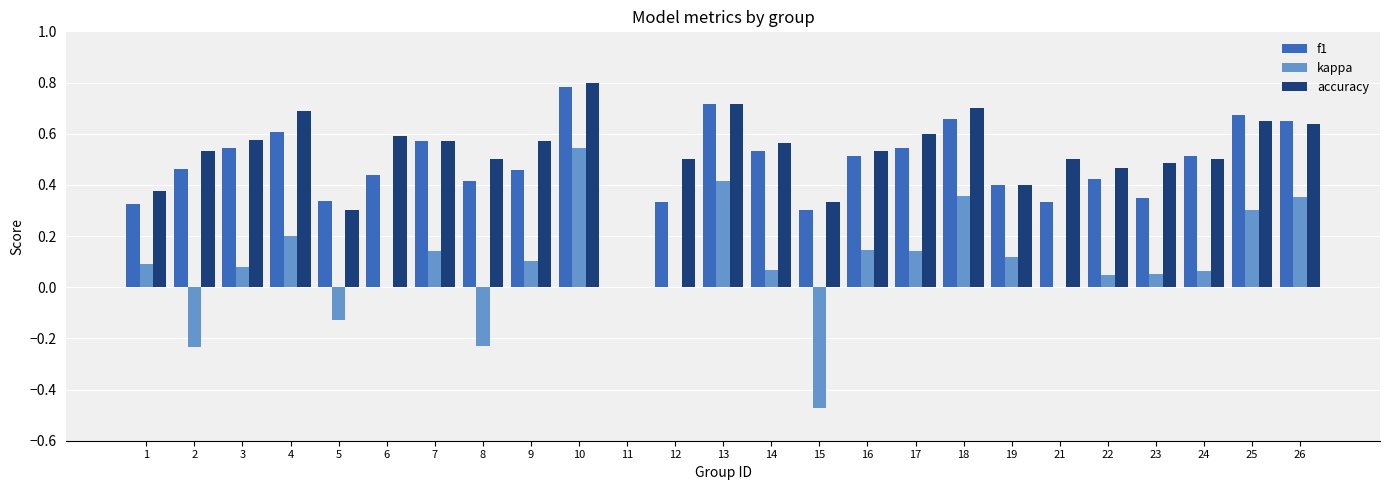

Which series has the largest total across all categories?

accuracy